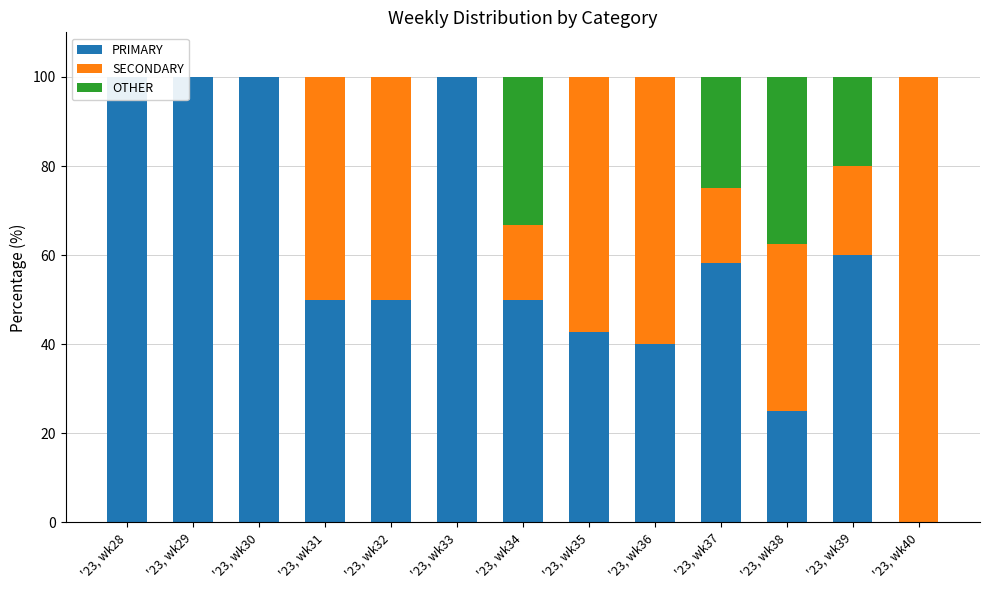

Reading left to right, transcribe all the data shown in this chart.

PRIMARY: '23, wk28=100.0	'23, wk29=100.0	'23, wk30=100.0	'23, wk31=50.0	'23, wk32=50.0	'23, wk33=100.0	'23, wk34=50.0	'23, wk35=42.9	'23, wk36=40.0	'23, wk37=58.3	'23, wk38=25.0	'23, wk39=60.0	'23, wk40=0.0
SECONDARY: '23, wk28=0.0	'23, wk29=0.0	'23, wk30=0.0	'23, wk31=50.0	'23, wk32=50.0	'23, wk33=0.0	'23, wk34=16.7	'23, wk35=57.1	'23, wk36=60.0	'23, wk37=16.7	'23, wk38=37.5	'23, wk39=20.0	'23, wk40=100.0
OTHER: '23, wk28=0.0	'23, wk29=0.0	'23, wk30=0.0	'23, wk31=0.0	'23, wk32=0.0	'23, wk33=0.0	'23, wk34=33.3	'23, wk35=0.0	'23, wk36=0.0	'23, wk37=25.0	'23, wk38=37.5	'23, wk39=20.0	'23, wk40=0.0